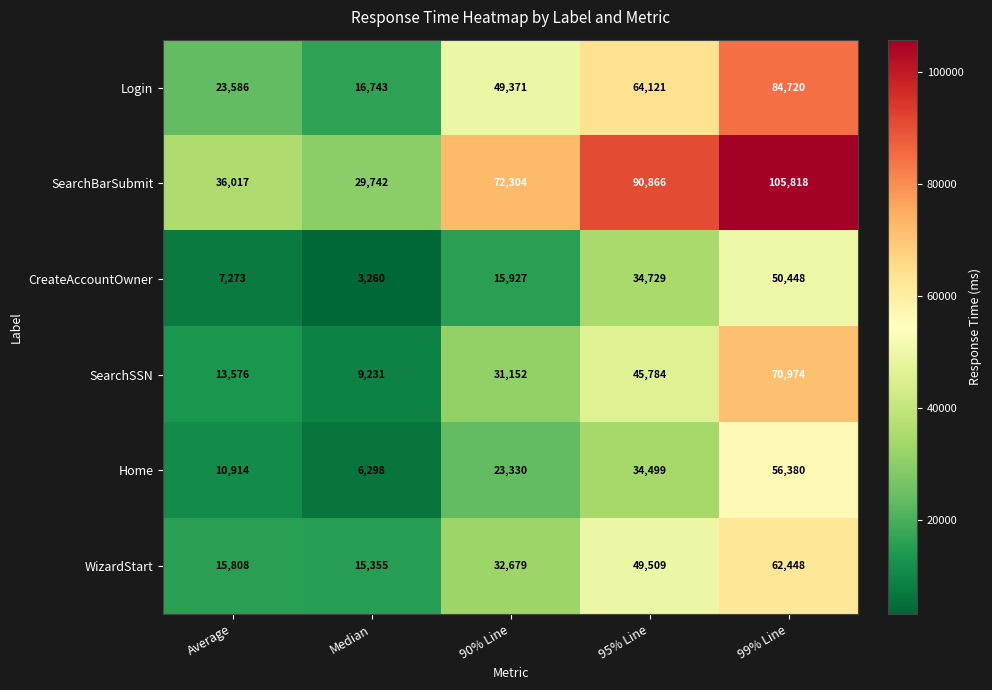

The value of SearchSSN at 95% Line is 45784. True or false?

True